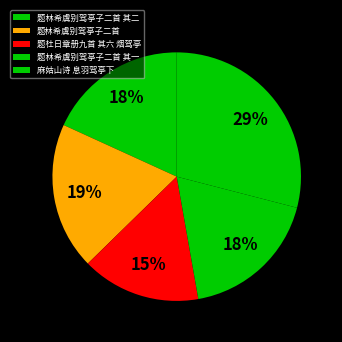

How many segments does this pie chart have?

5